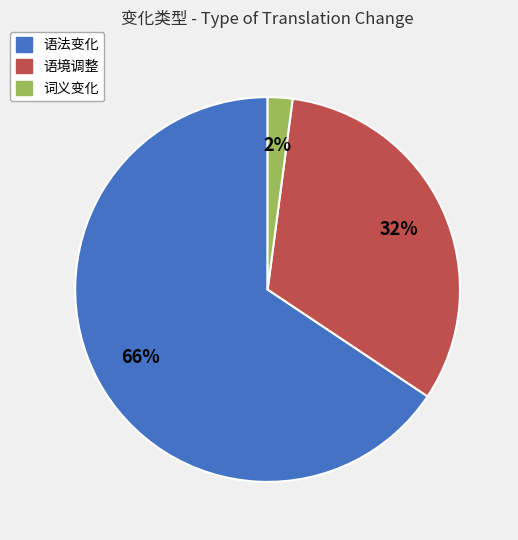

Which has a higher value, 语法变化 or 语境调整?

语法变化